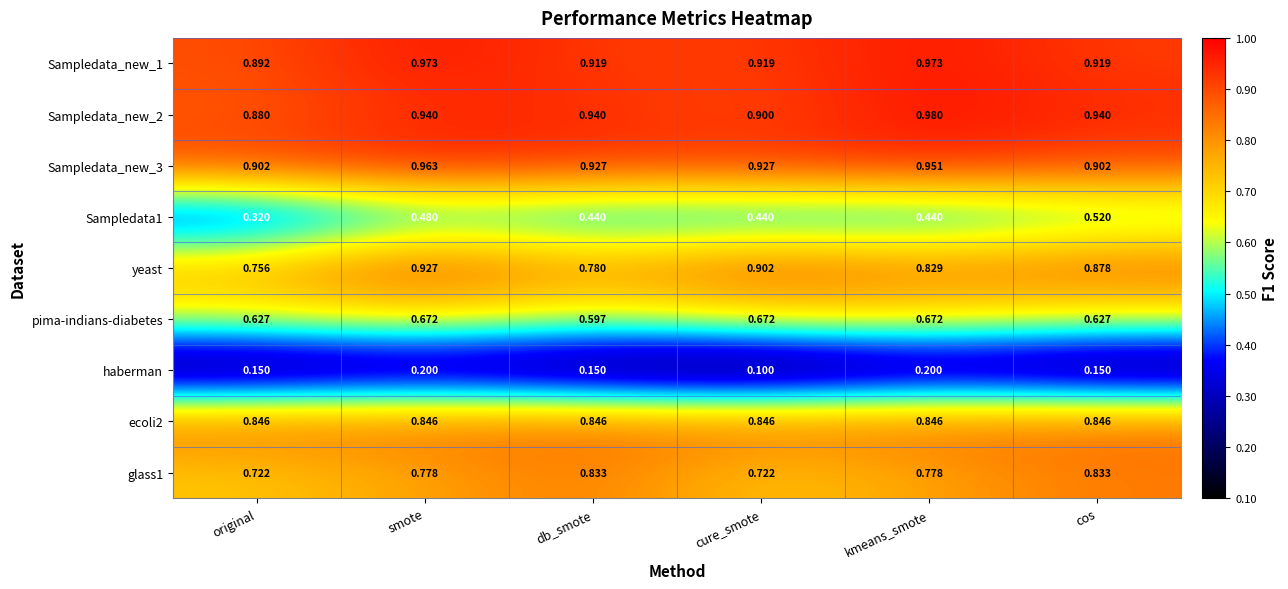

Is the value of yeast at db_smote greater than the value of haberman at original?

Yes